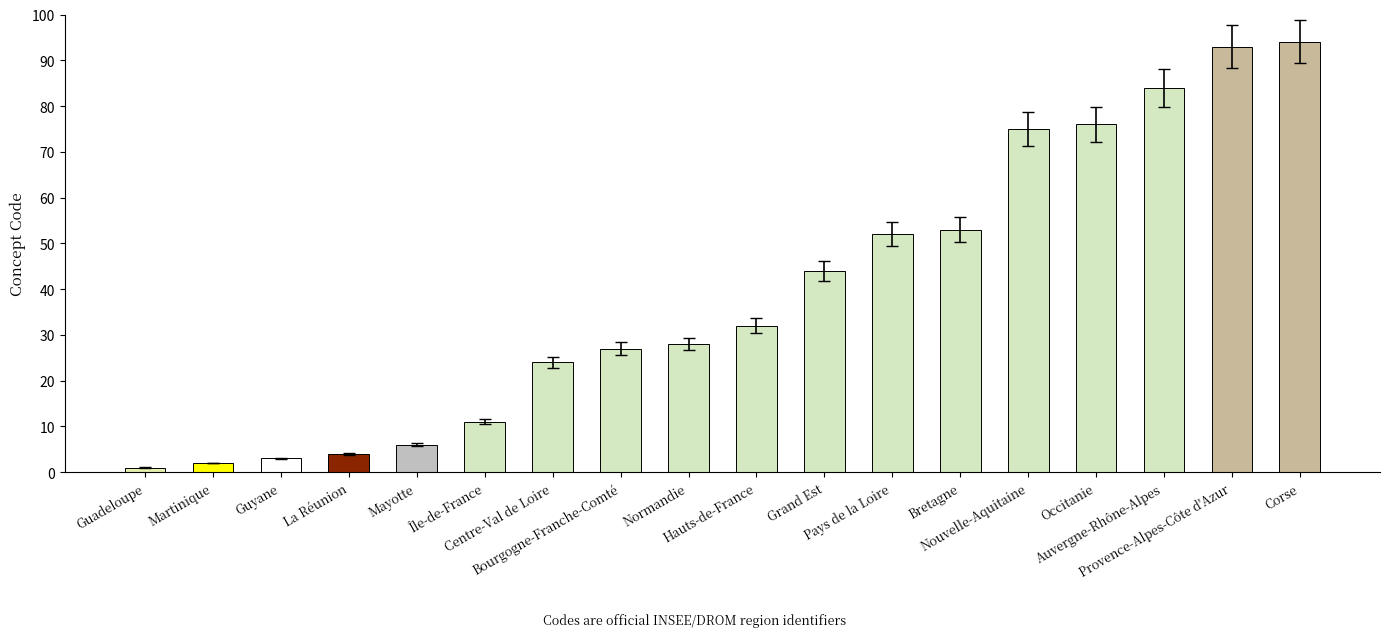

What is the change in value from La Réunion to Bourgogne-Franche-Comté?

+23